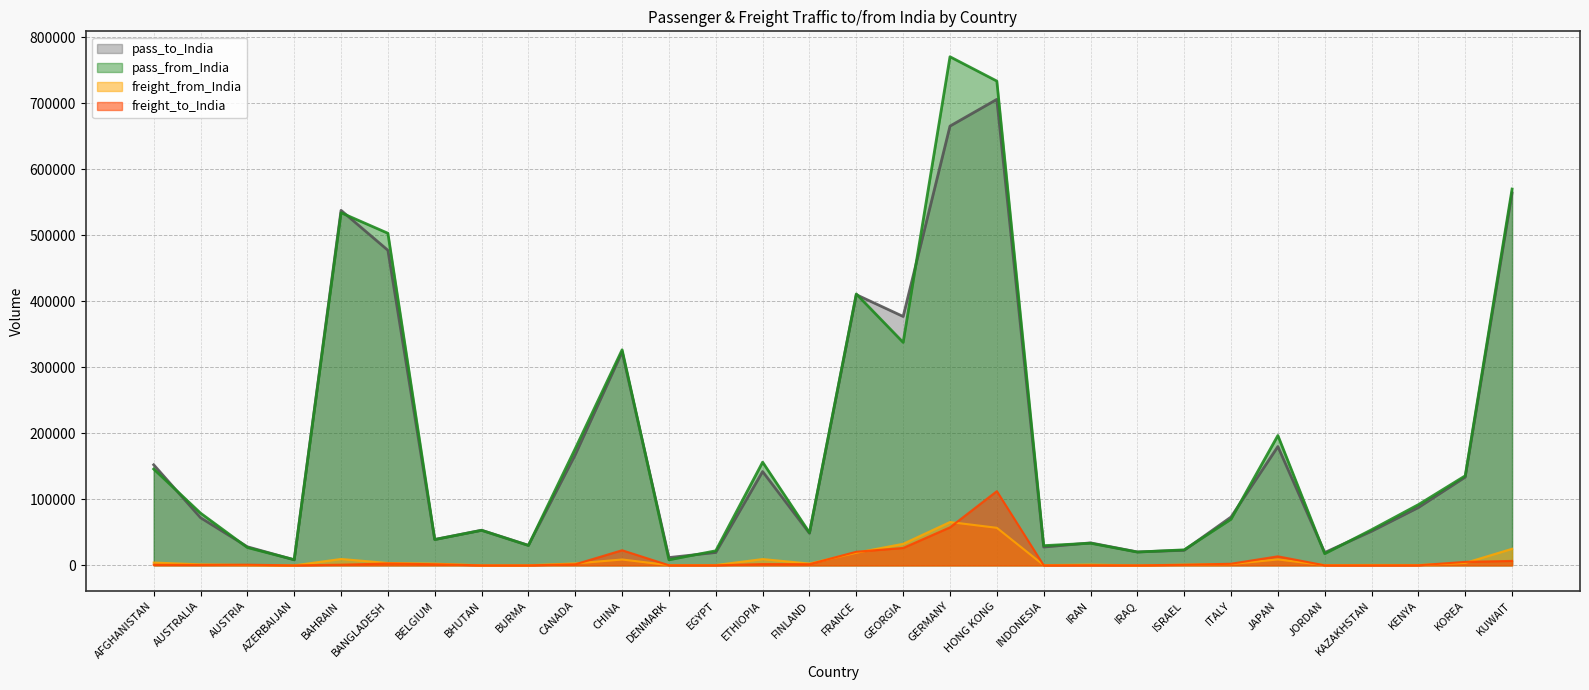

What is the value of the freight_to_India point at the 29th from the left?

5298